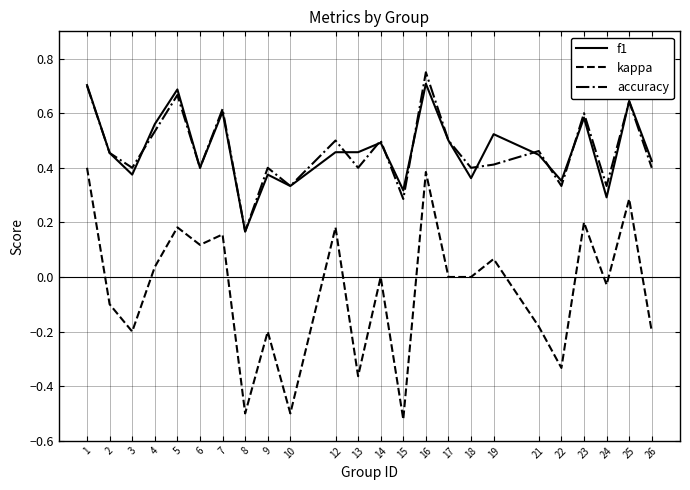

How many series are shown in this chart?

3